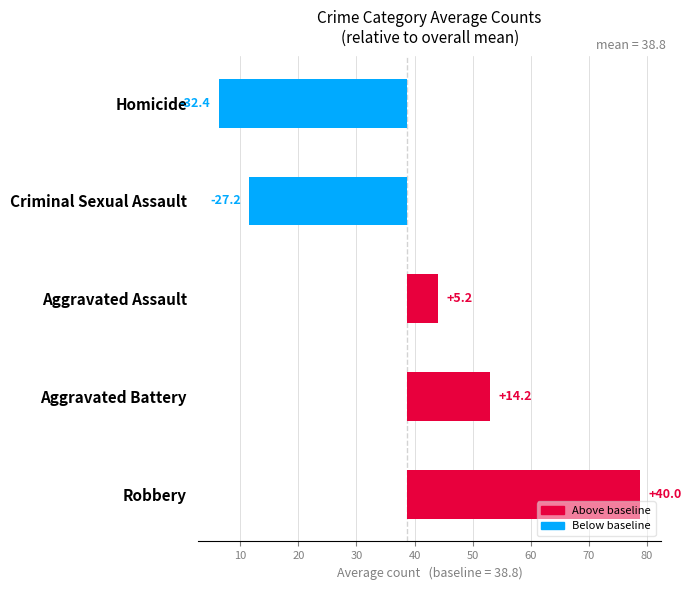

Which series has the largest range (max minus min)?

Robbery